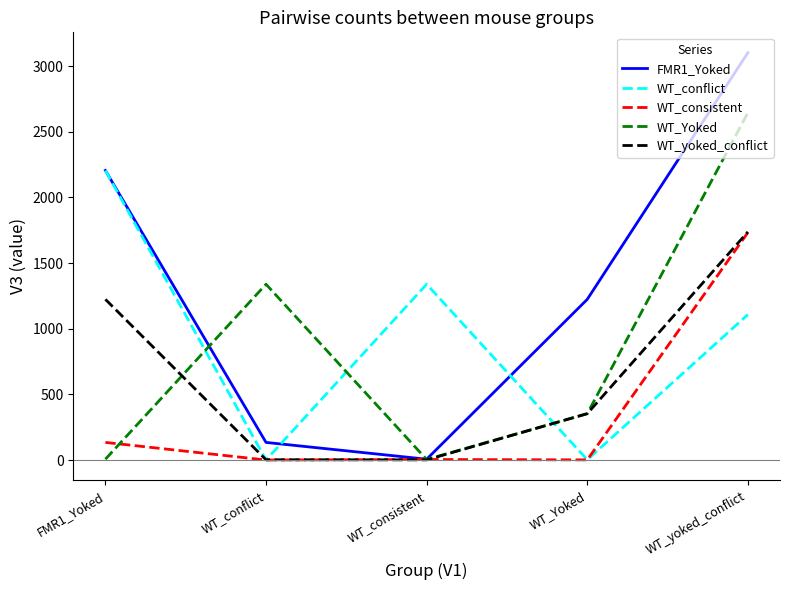

At which category is the sum across all series the highest?

WT_yoked_conflict